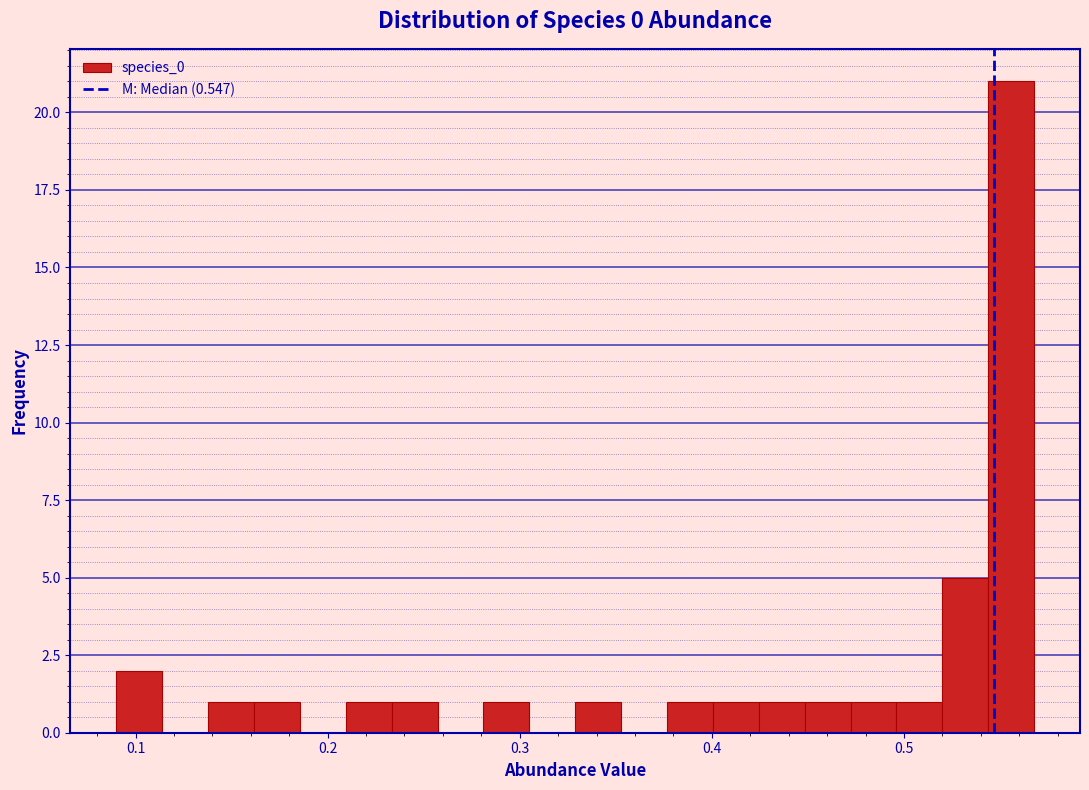

Read against the x-axis, roughly where is the centre of the tallest bar?

0.56